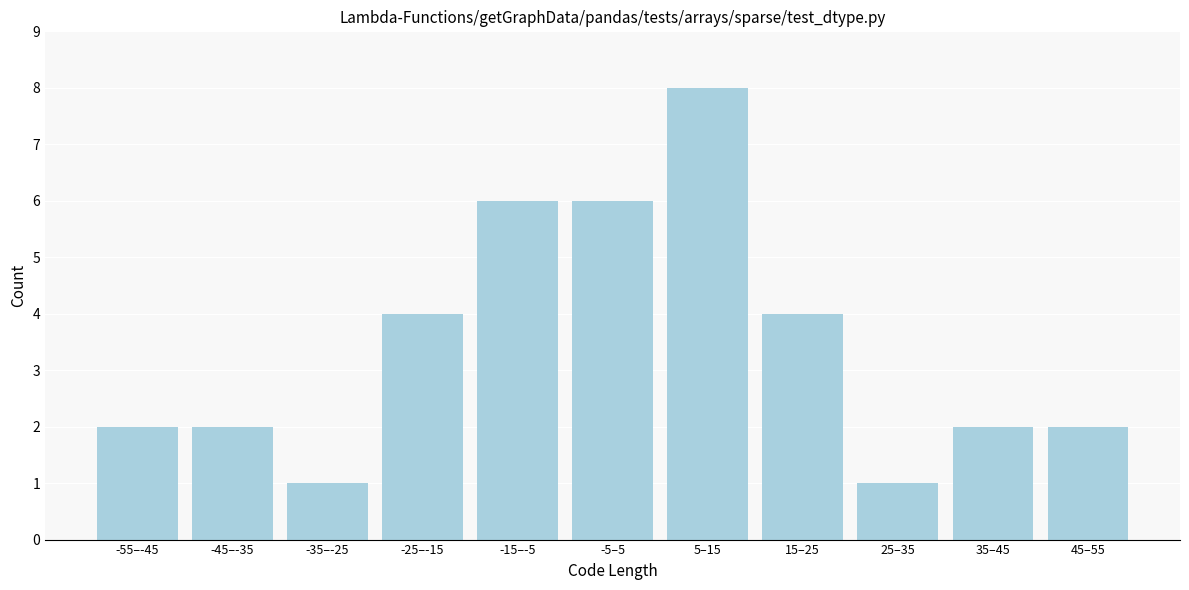

Reading left to right, transcribe all the data shown in this chart.

-55–-45=2	-45–-35=2	-35–-25=1	-25–-15=4	-15–-5=6	-5–5=6	5–15=8	15–25=4	25–35=1	35–45=2	45–55=2